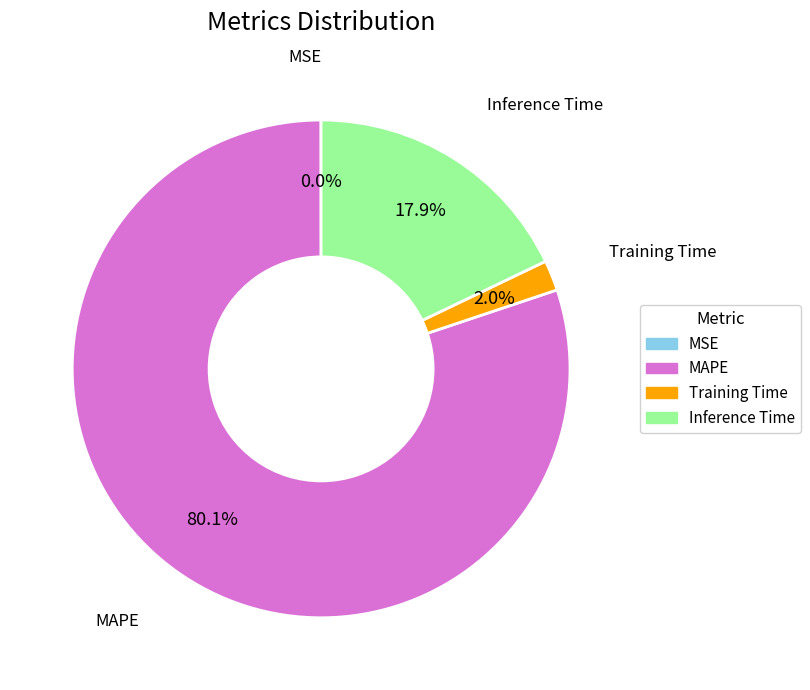

Do MAPE and Inference Time together represent more than half of the pie?

Yes